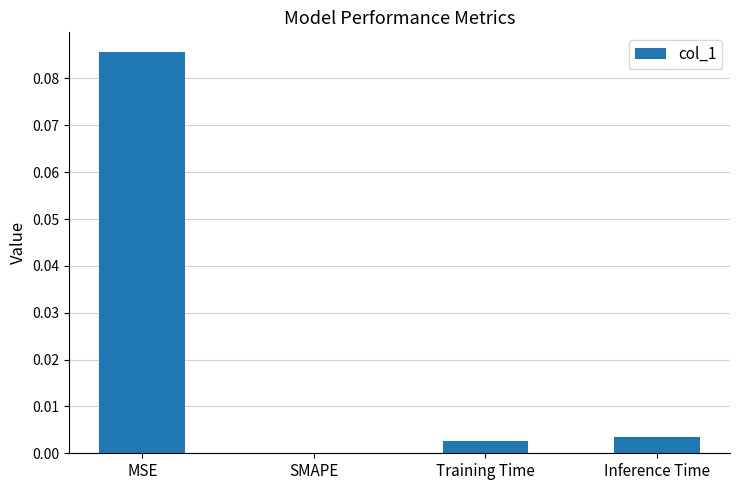

Which has a higher value, Inference Time or MSE?

MSE